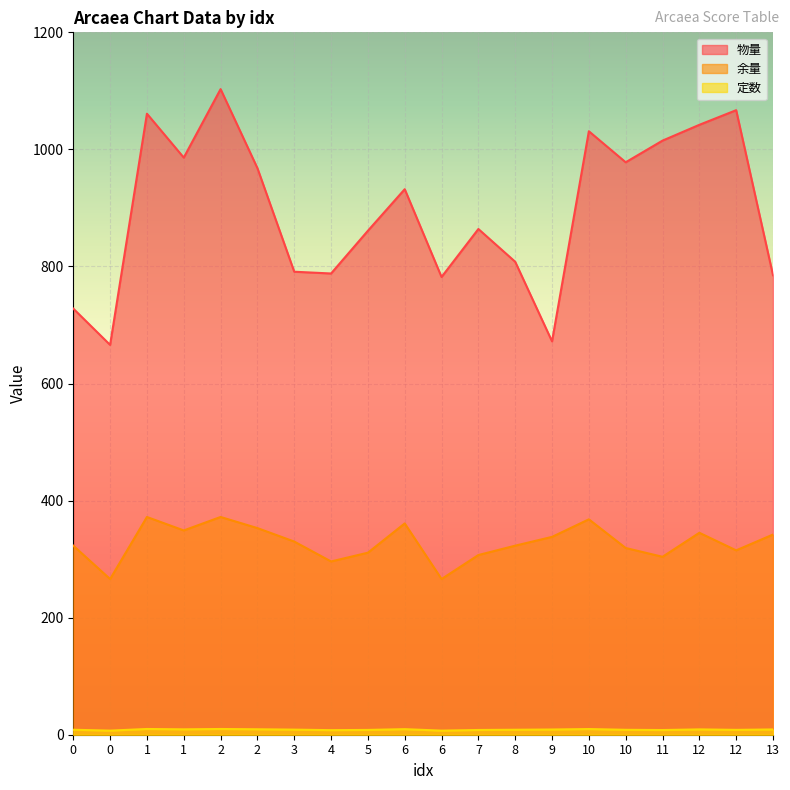

List the series in order of their overall mean, lowest first.

定数, 余量, 物量